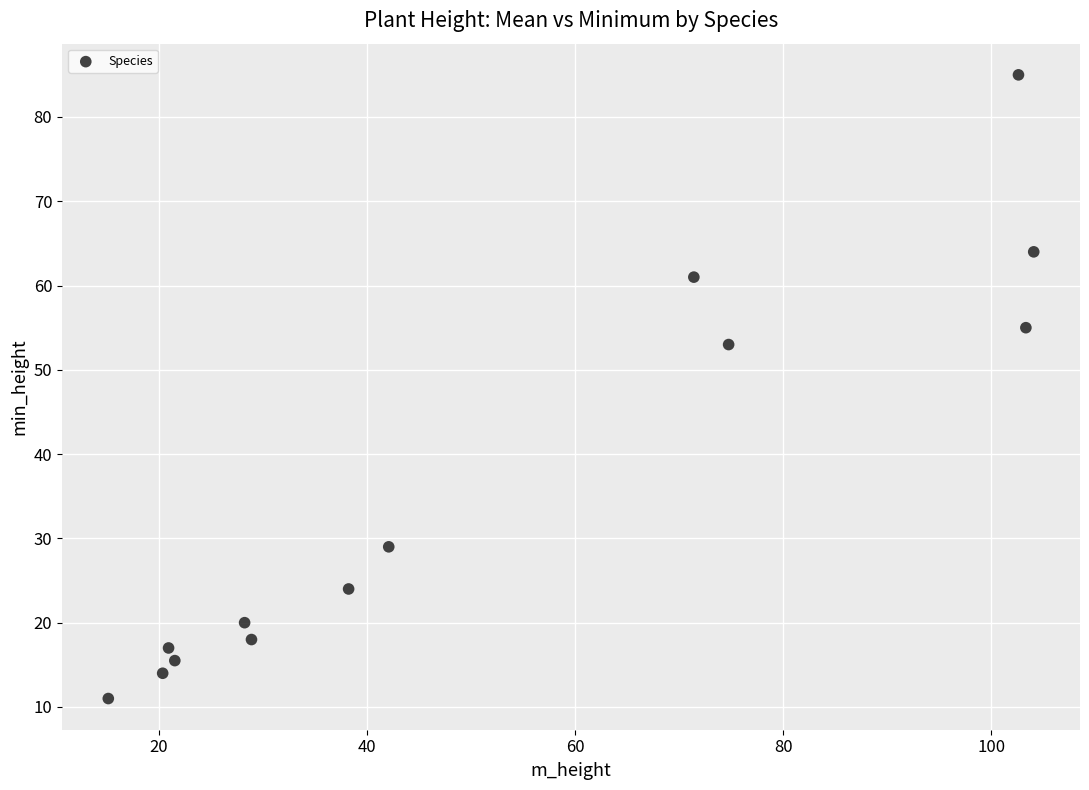

What Y value in the scatter plot is closest to 48?

53.0